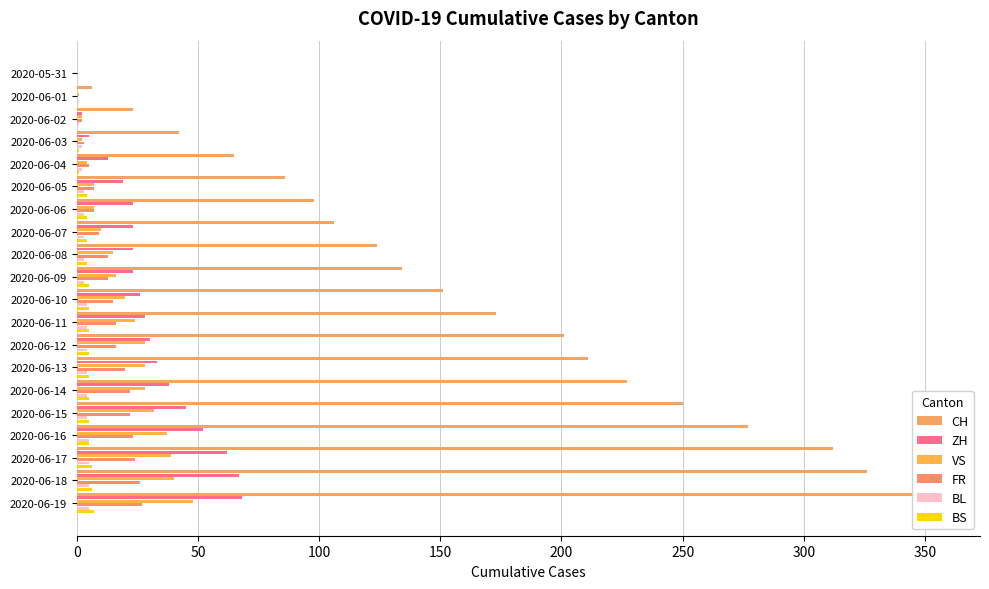

What are all the series names shown in the legend?

CH, ZH, VS, FR, BL, BS